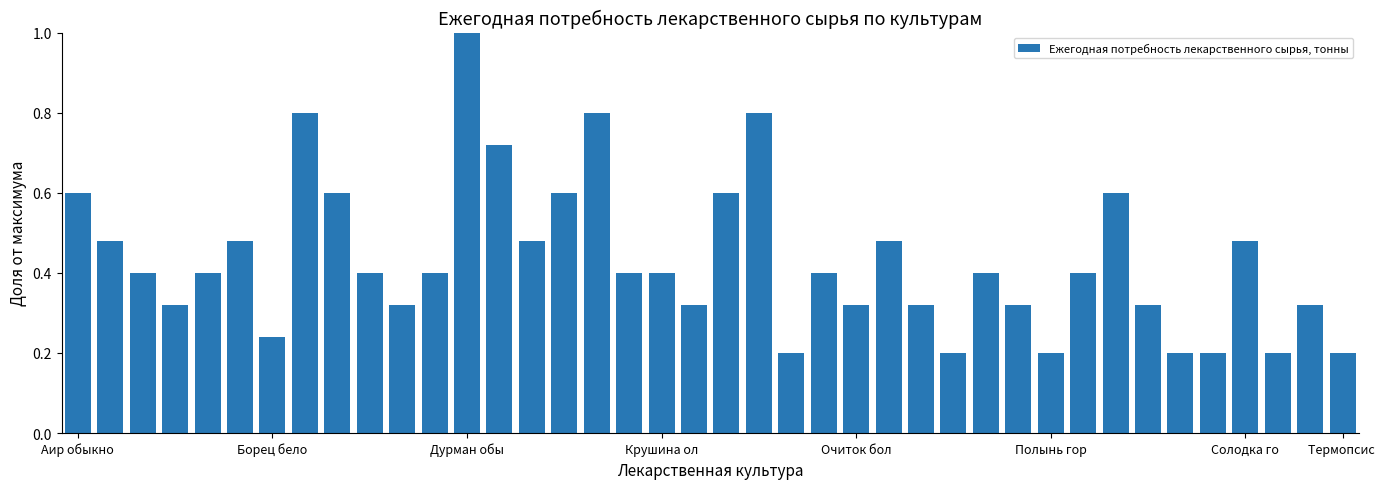

Count the values in the range 0 to 1.

40